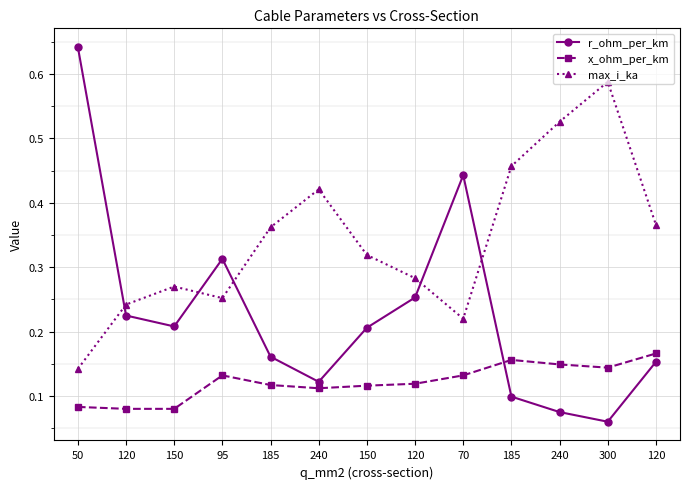

Where is the first local maximum for max_i_ka?

150